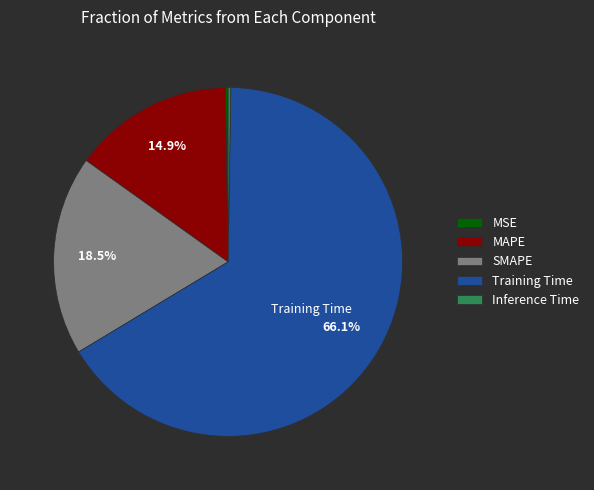

Which category has the biggest portion of the pie?

Training Time